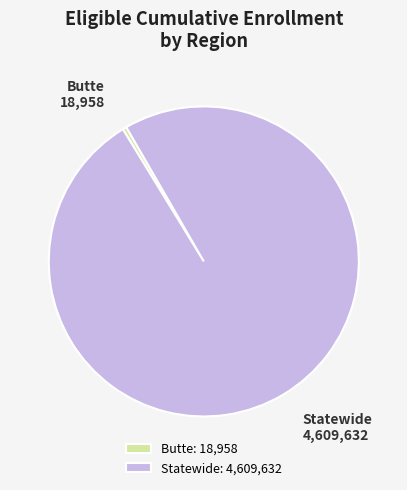

How many segments does this pie chart have?

2